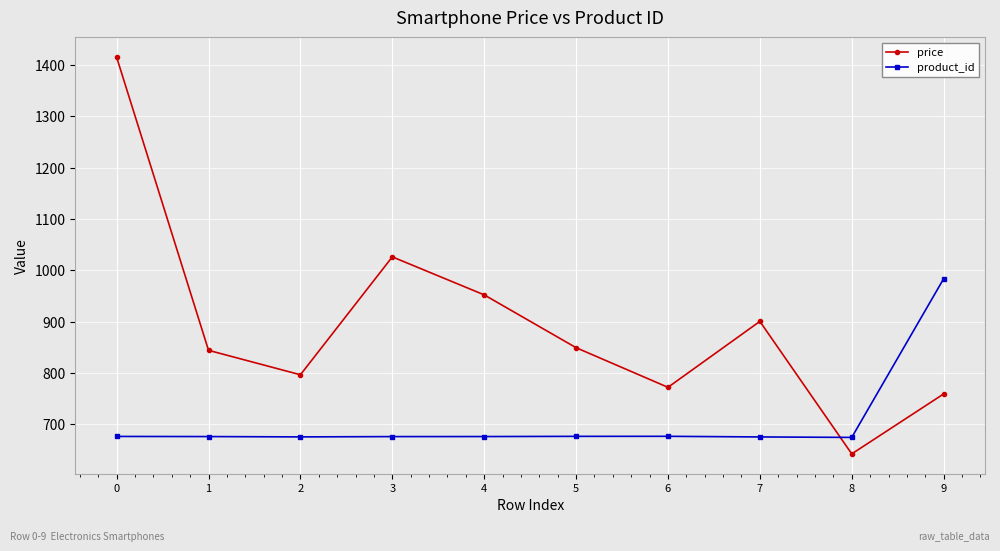

What is the sum of the product_id values at 4 and 6?

1353.0